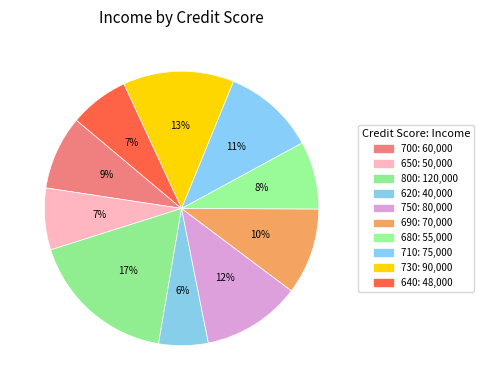

Rank the categories by value from highest to lowest.

800, 730, 750, 710, 690, 700, 680, 650, 640, 620